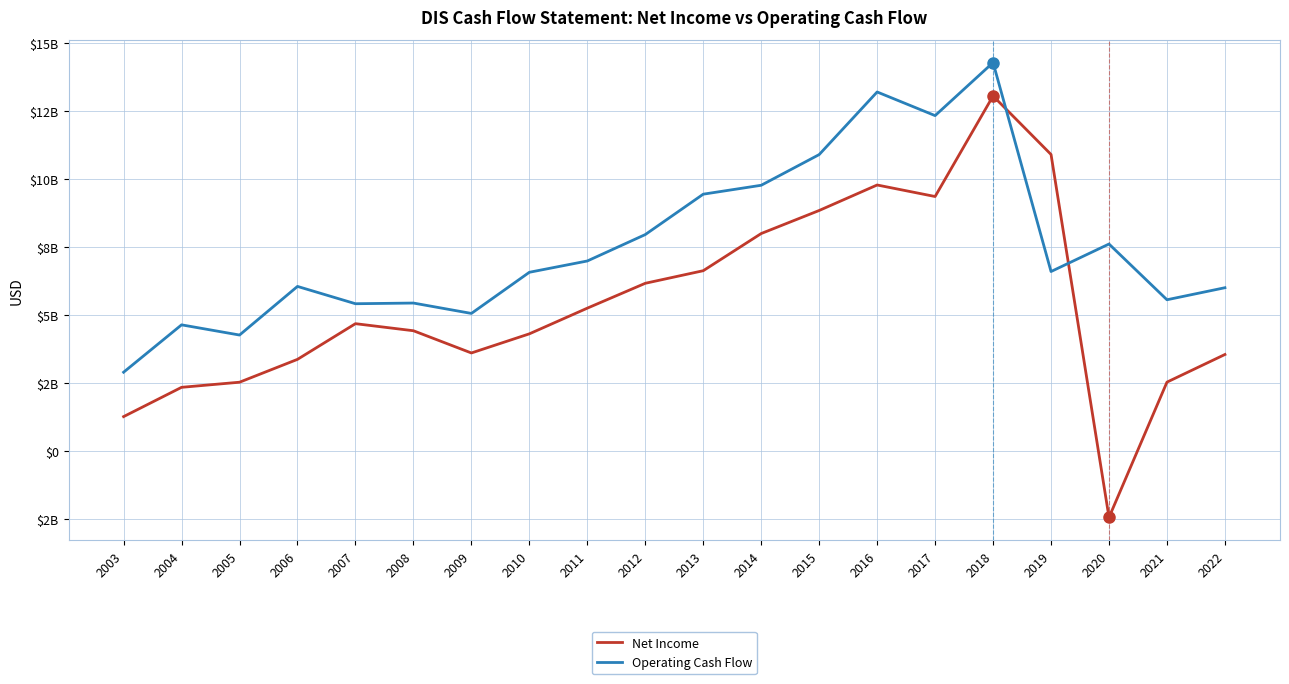

What are all the series names shown in the legend?

Net Income, Operating Cash Flow